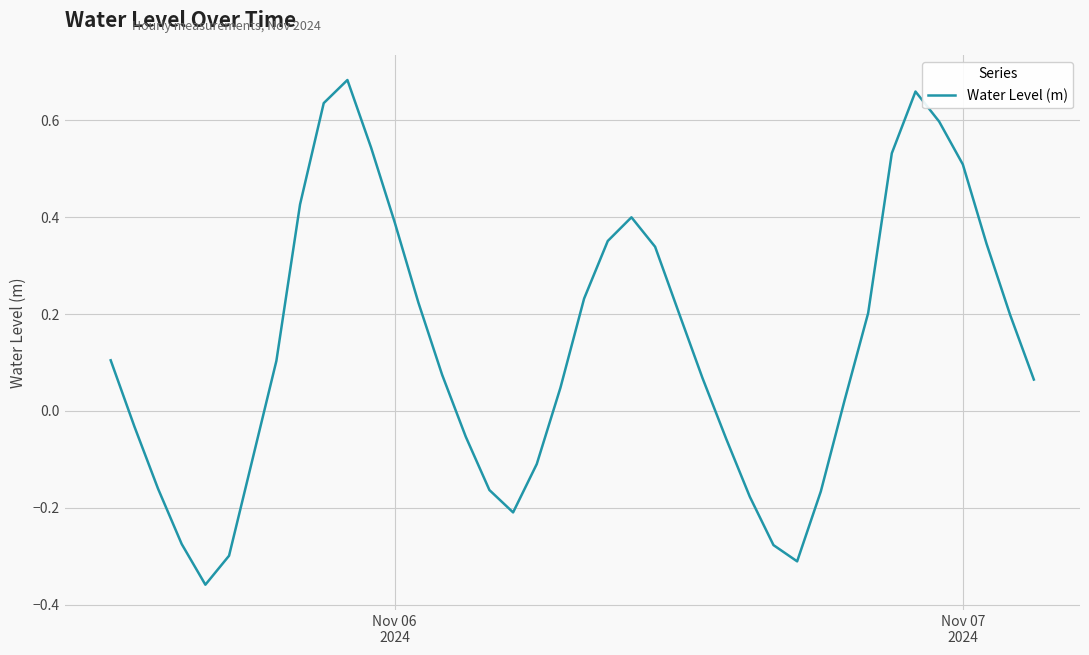

What is the difference between the maximum and minimum values?

1.0